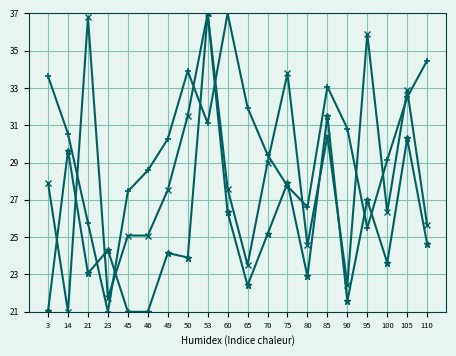

What is the total value across all series at 75?

89.4